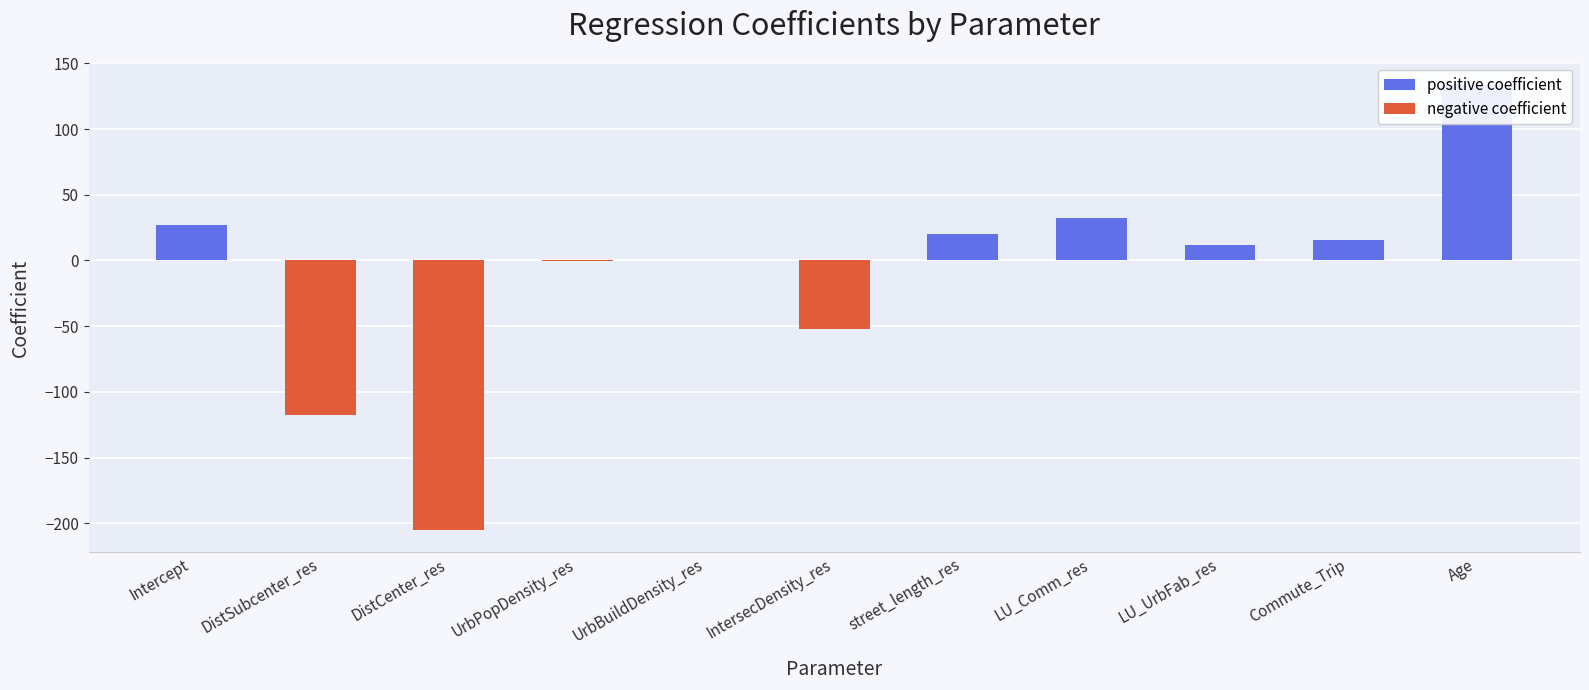

How many categories are shown in the chart?

11